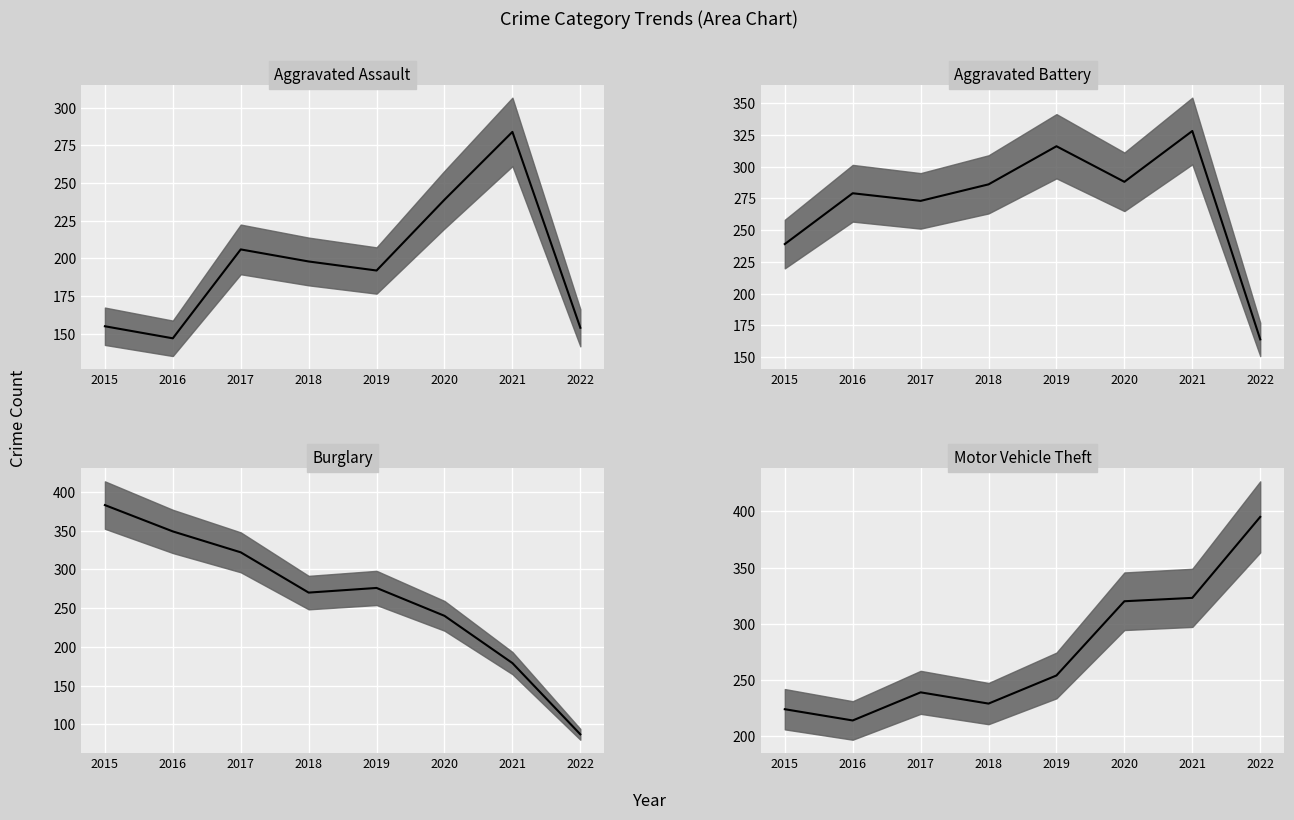

In Burglary median, how many points are higher than both neighbors (excluding endpoints)?

1